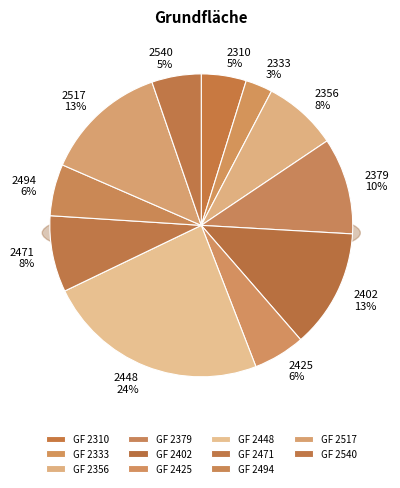

To the nearest percent, what is the average slice percentage?

9%